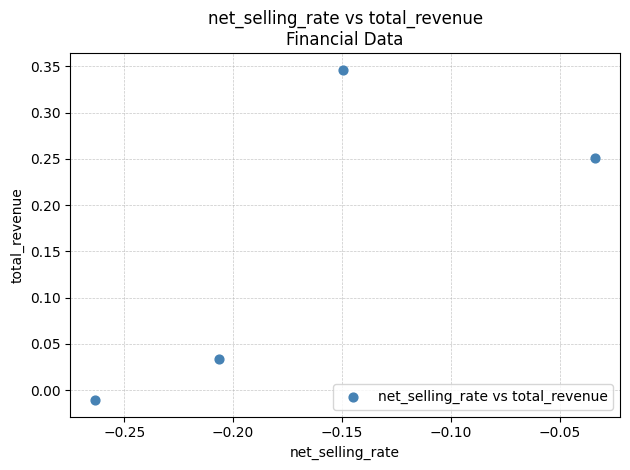

What is the range of Y values (max minus min)?

0.4